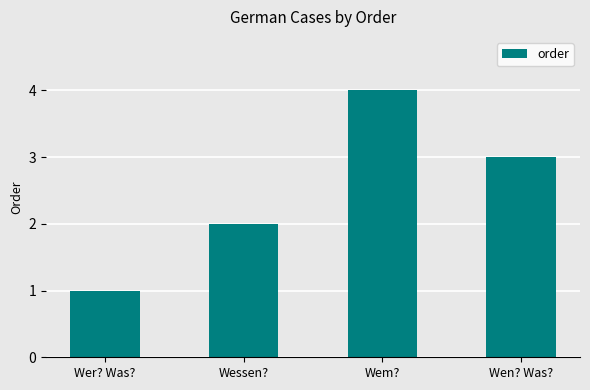

Reading left to right, extract all data points from this chart.

Wer? Was?=1	Wessen?=2	Wem?=4	Wen? Was?=3